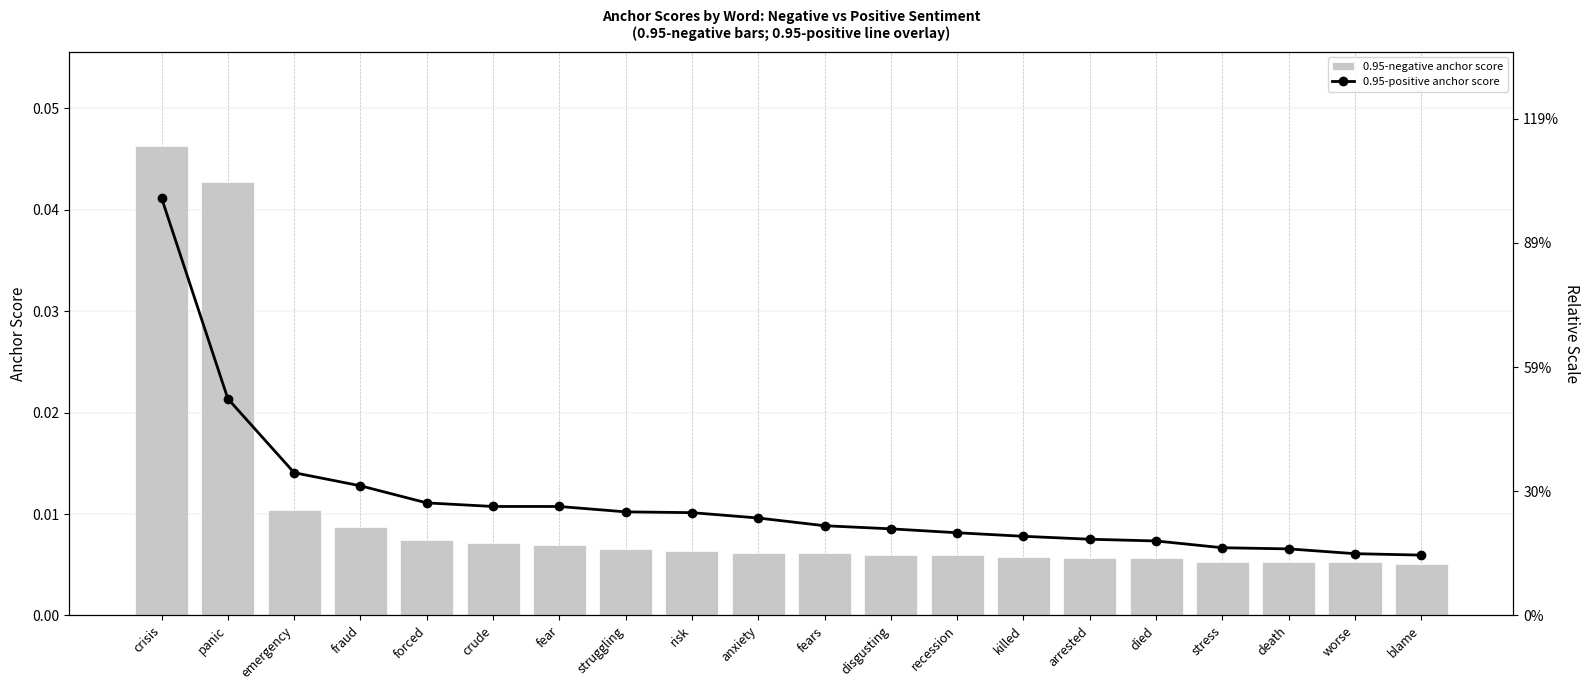

What position from the left is death?

18